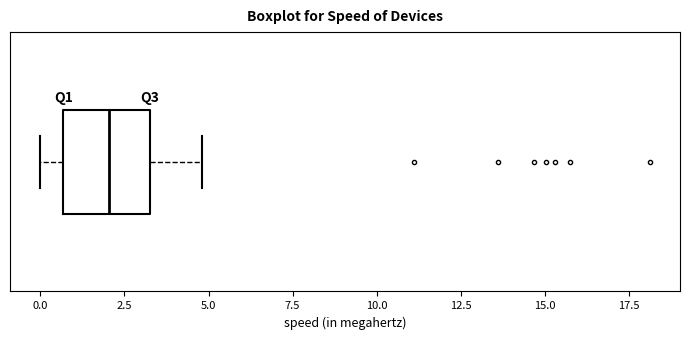

Read this box plot against the x-axis: the position of the median line, the range covered by the box, and the ends of both whiskers. The values are not printed on the chart, so give them approximately, as read against the axis.

median 2.0, box 0.5 to 3.0, whiskers 0.0 to 5.0